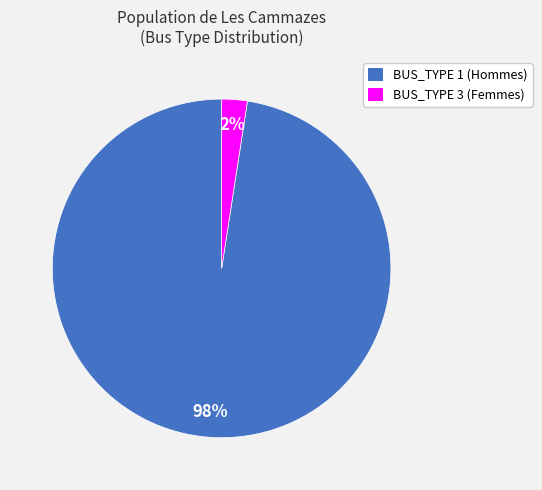

Does BUS_TYPE 1 account for over 50% of the chart?

Yes